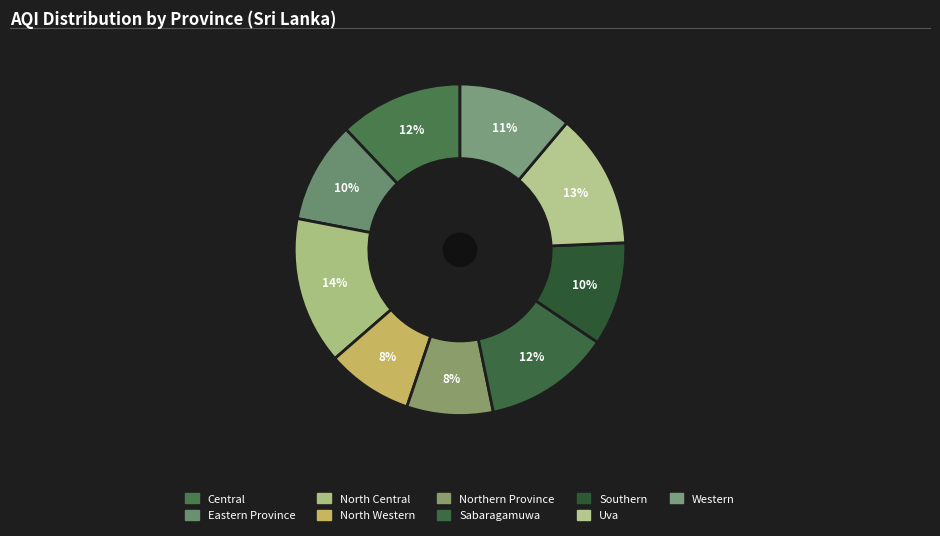

Which category has the biggest portion of the pie?

North Central